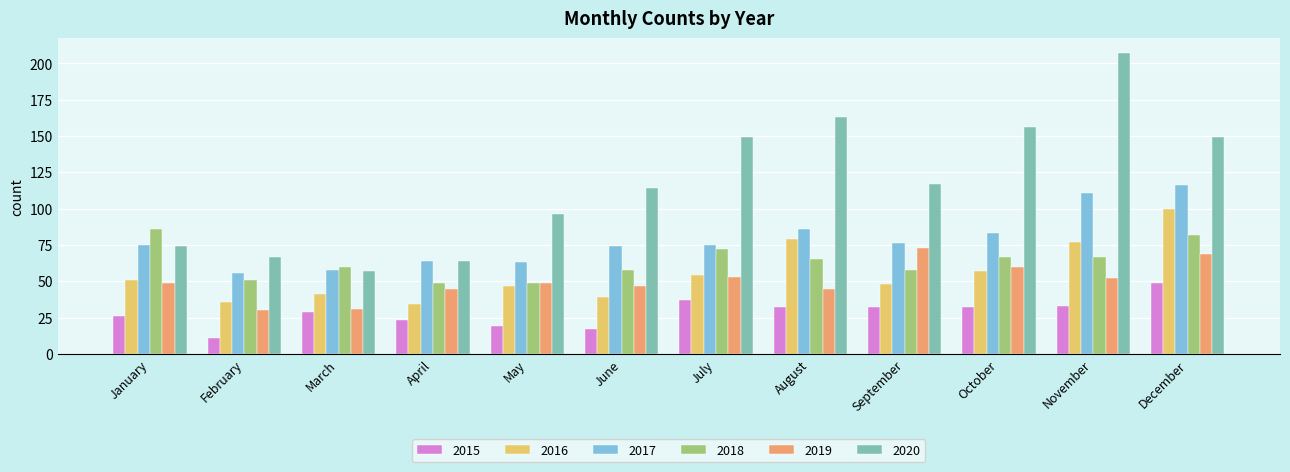

At which category does the chart reach its peak across all series?

November